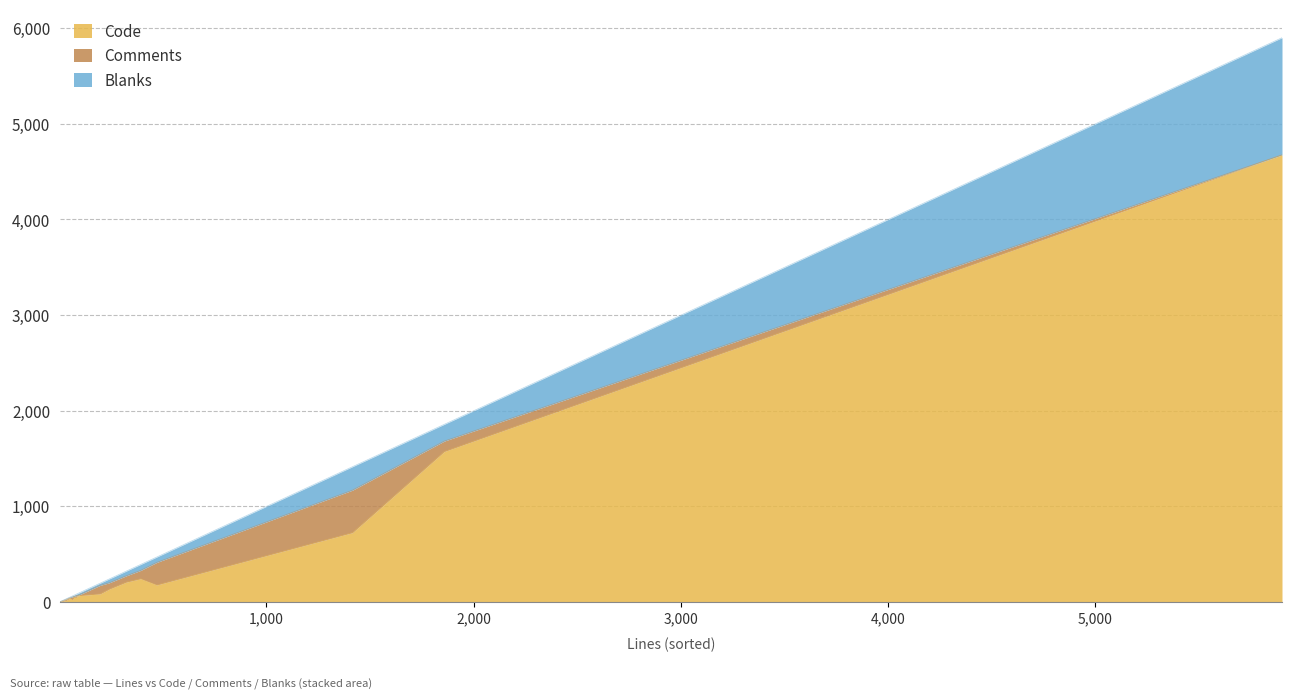

What are all the series names shown in the legend?

Code, Comments, Blanks